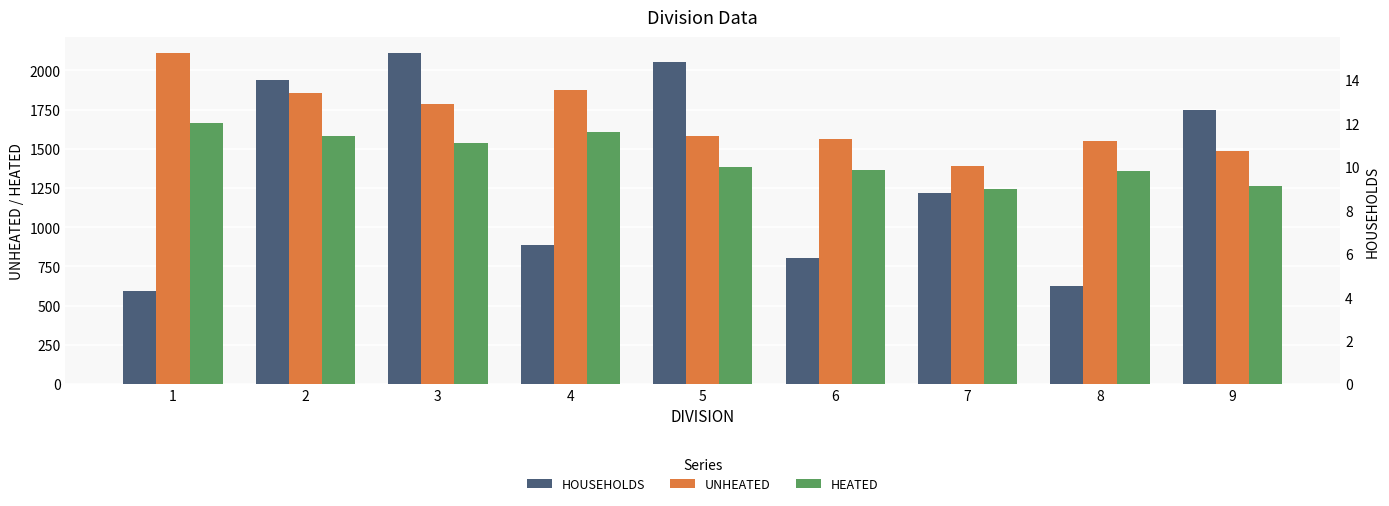

List the series in order of their peak value, highest first.

UNHEATED, HEATED, HOUSEHOLDS